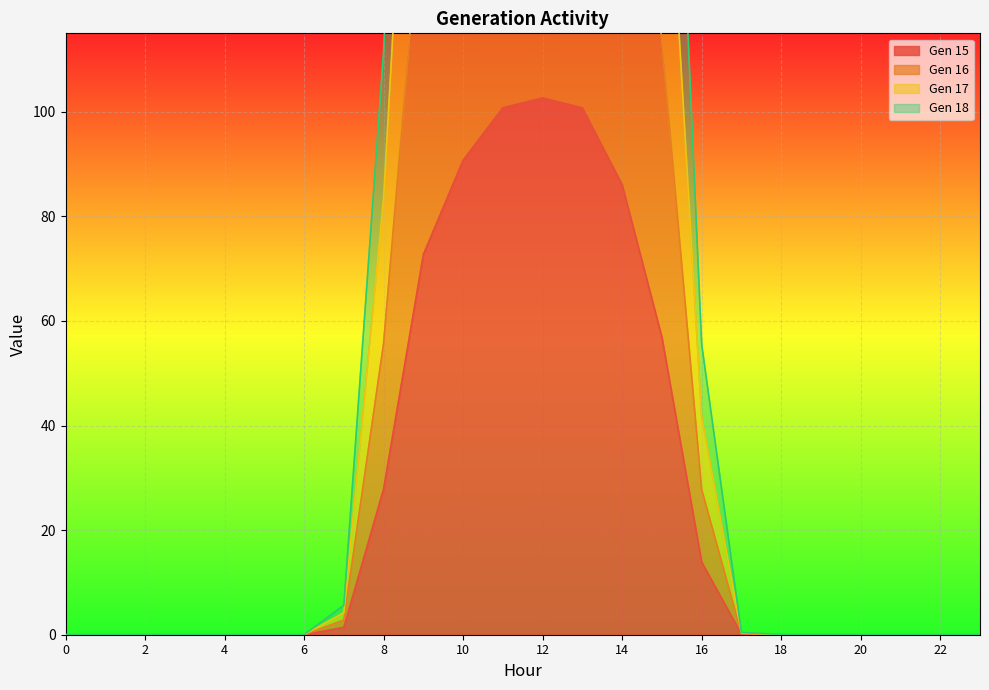

True or false: Gen 17 and Gen 16 cross at least once.

False